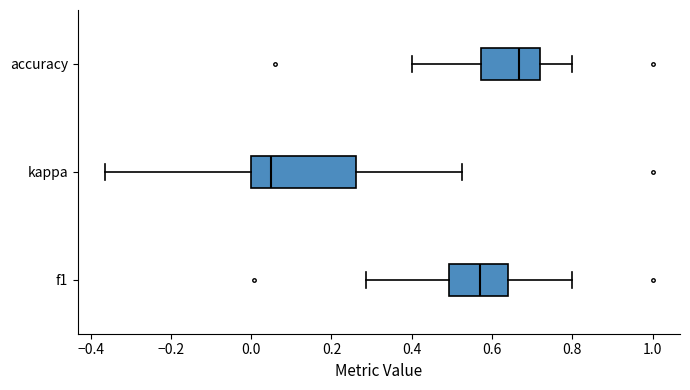

Comparing the boxes themselves (not the whiskers), which one is the widest?

kappa